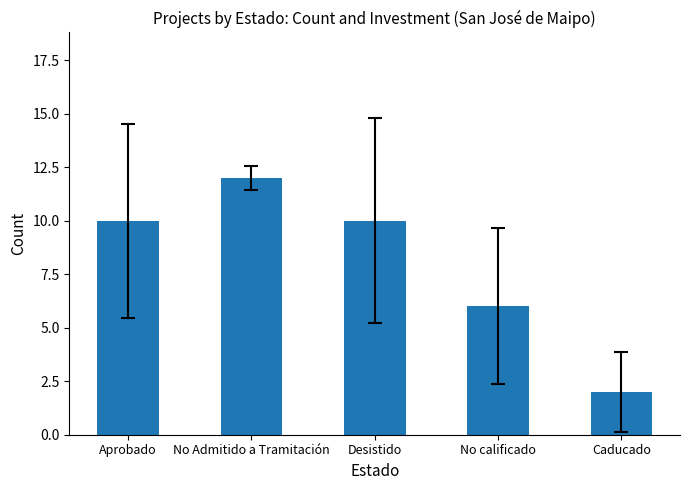

What is the sum of all values?

40